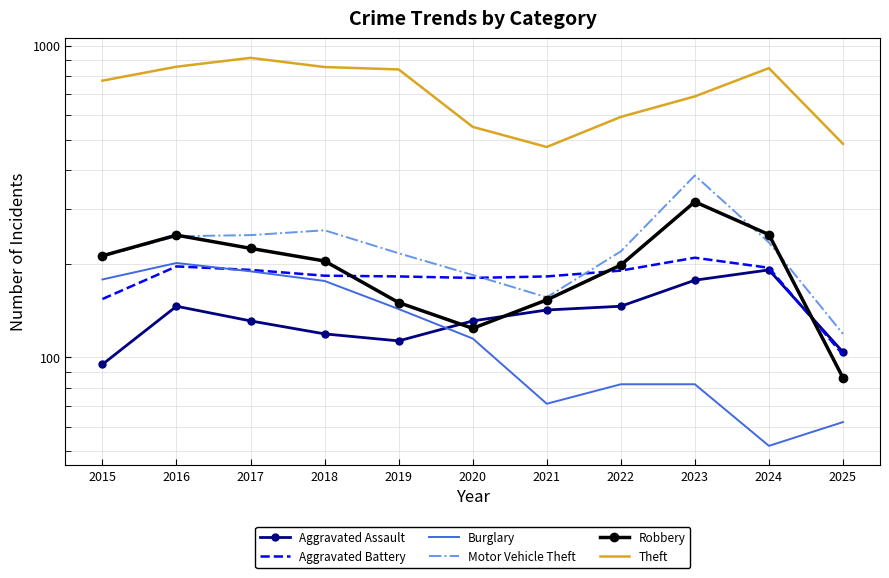

What is the total value across all series at 2020?

1284